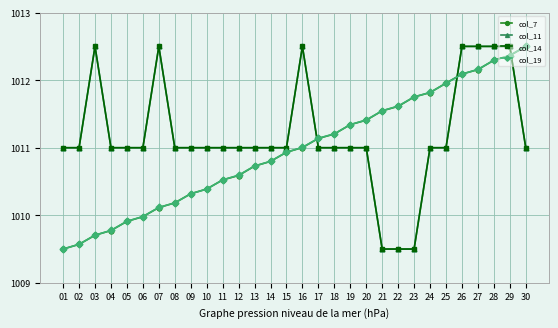

How many values in the col_14 series exceed 1011?

7